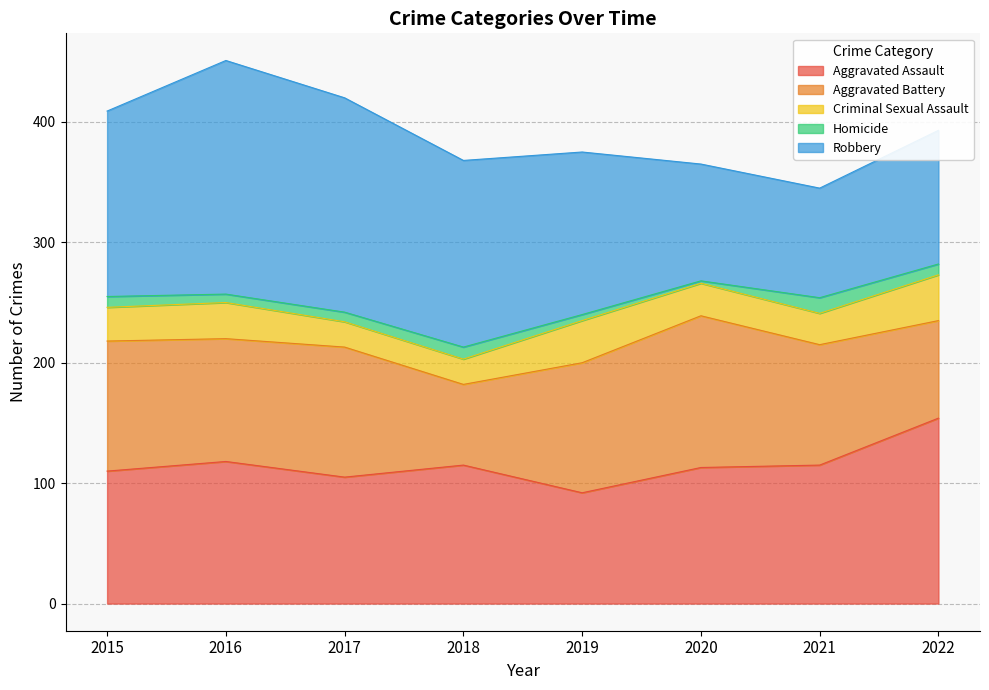

How many lines are shown in the chart?

5